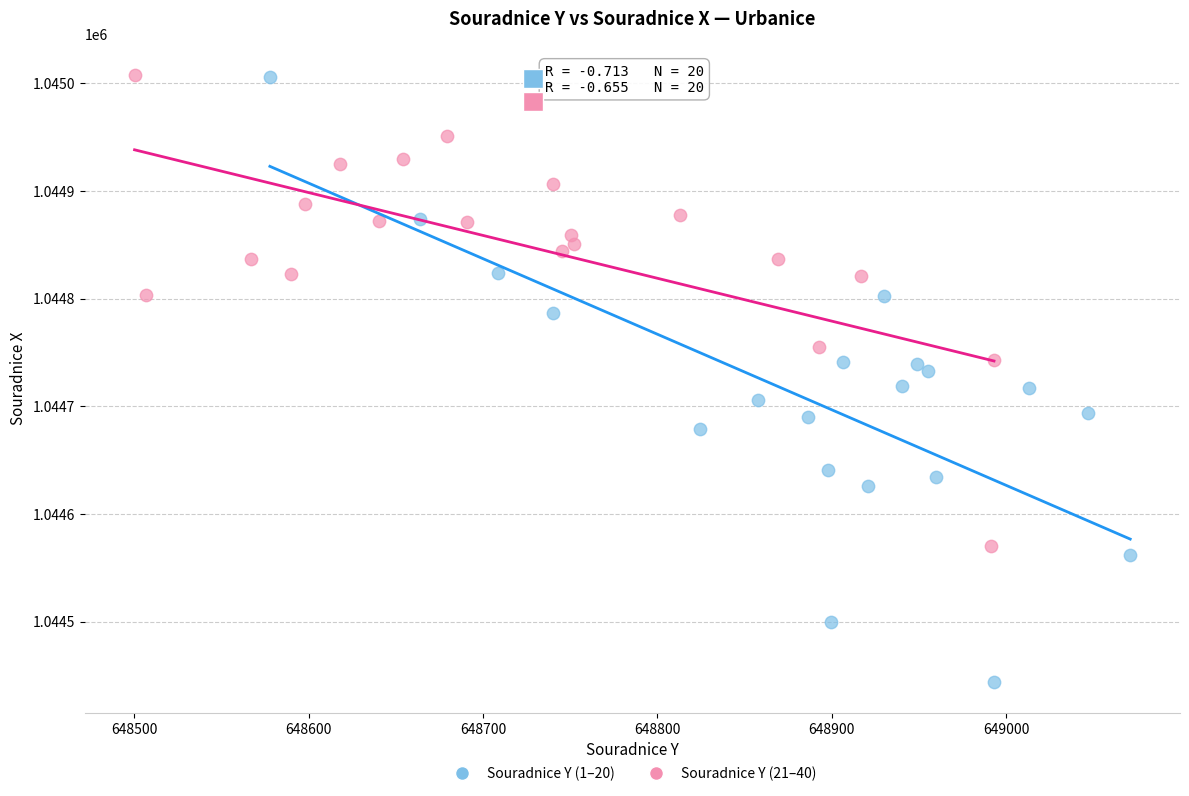

Which series has the widest spread of Y values?

Souradnice Y (1–20)